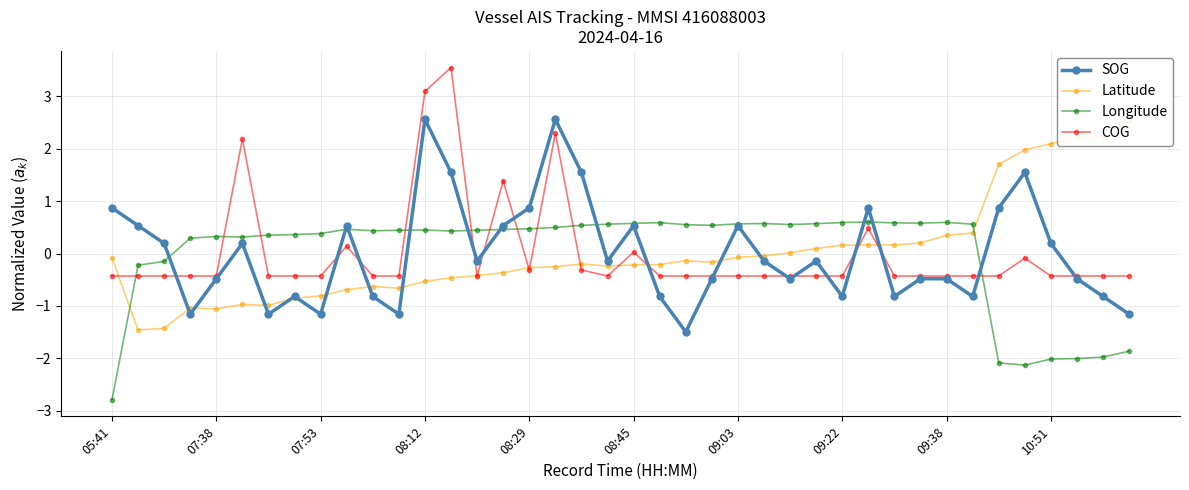

How many intersections are there between Longitude and COG?

10